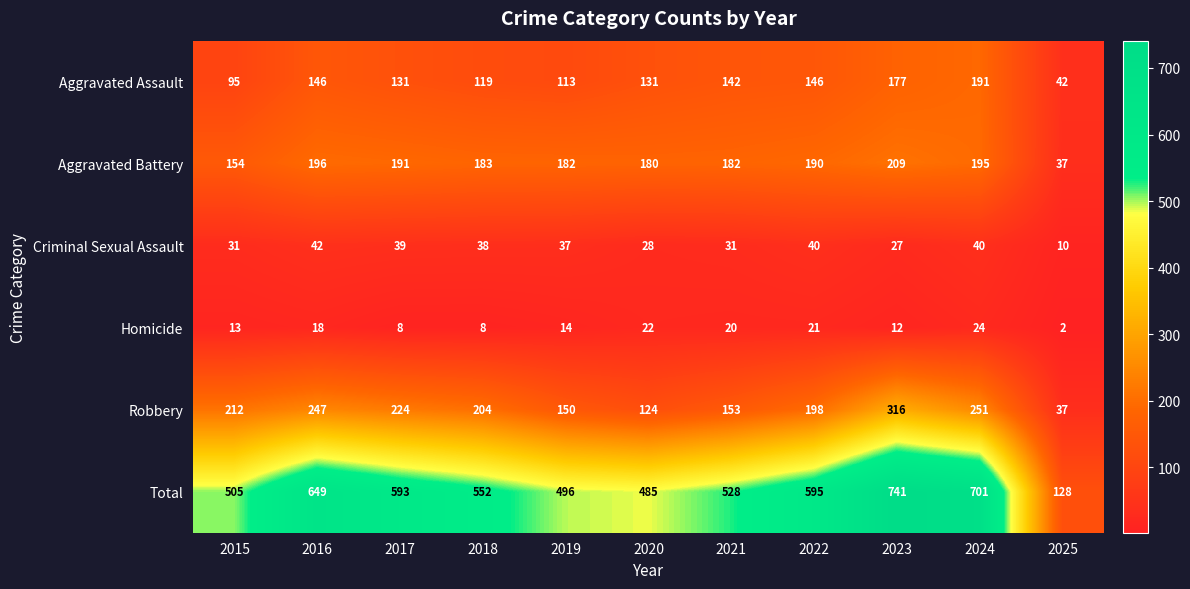

Between 2022 and 2023, which series saw the biggest shift?

Total